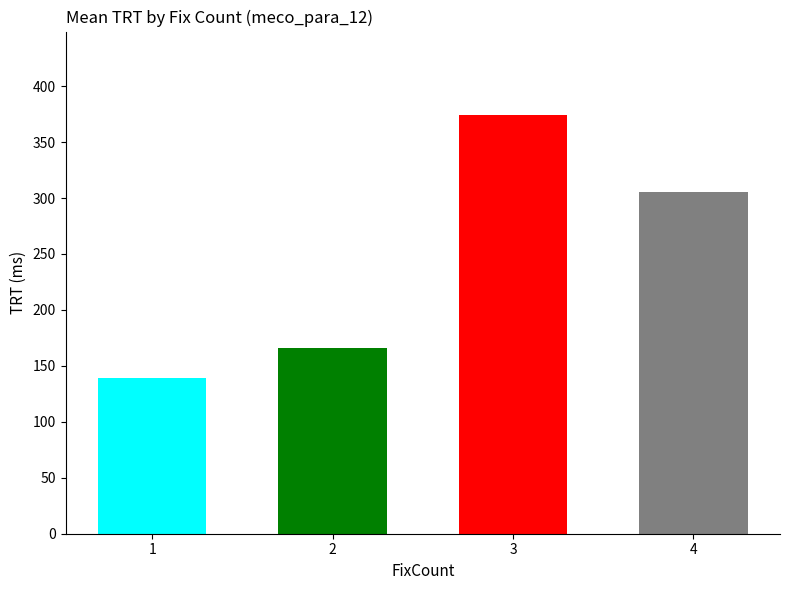

Count the number of data series in this chart.

1